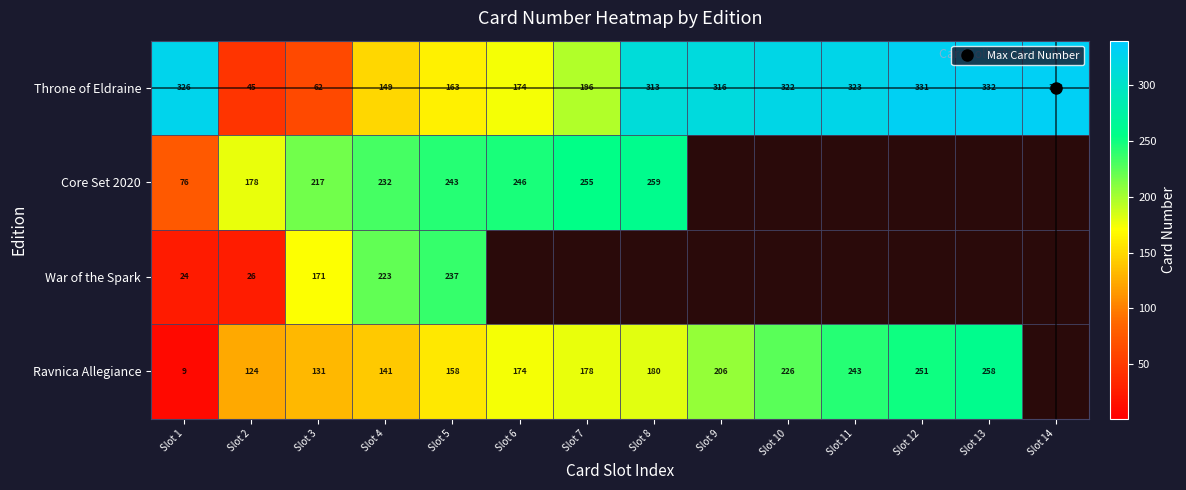

What is the total value across all series at Slot 8?

752